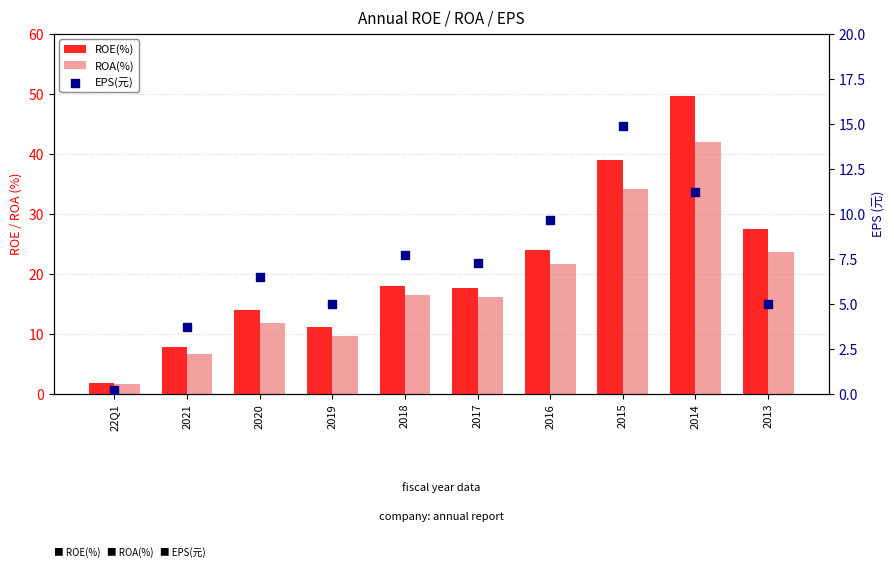

Which series reaches the maximum Y coordinate?

ROE(%)